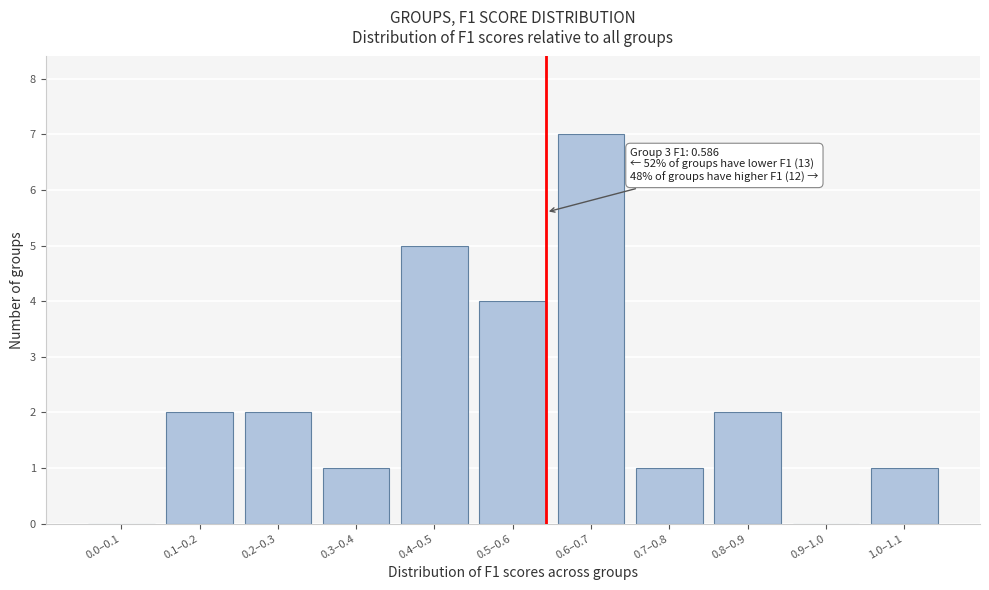

Reading left to right, what are all the values shown in this chart?

0.0–0.1=0	0.1–0.2=2	0.2–0.3=2	0.3–0.4=1	0.4–0.5=5	0.5–0.6=4	0.6–0.7=7	0.7–0.8=1	0.8–0.9=2	0.9–1.0=0	1.0–1.1=1